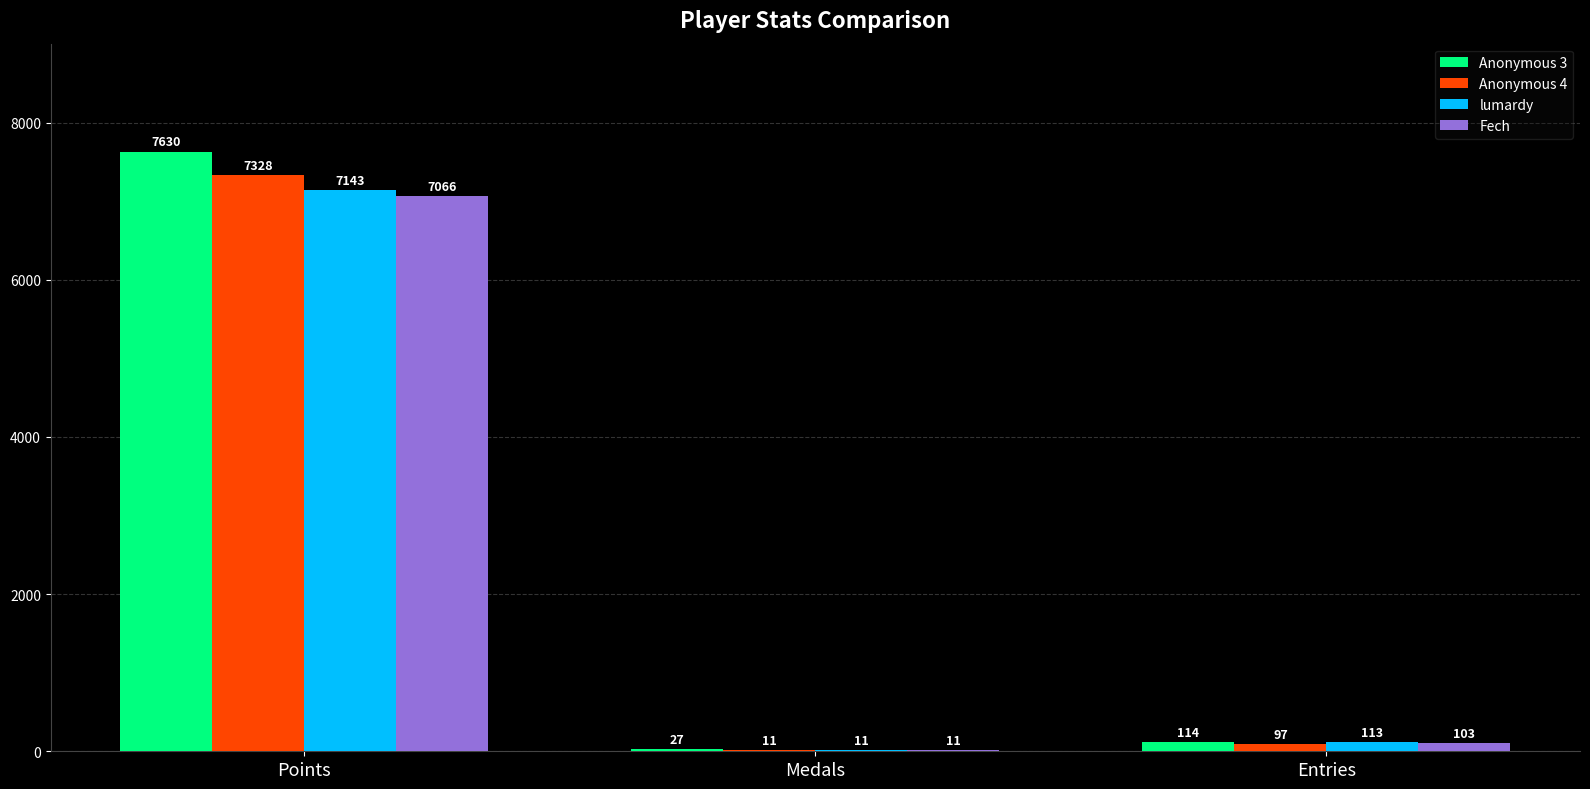

Does the chart contain stacked bars?

No